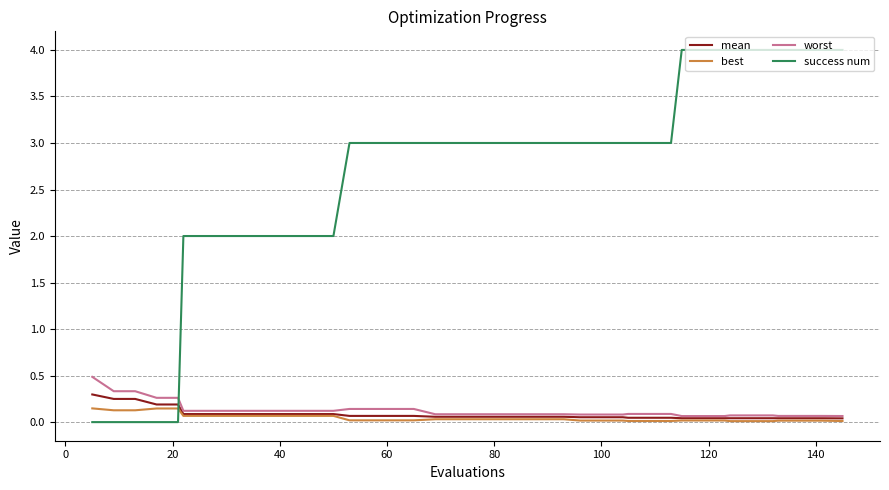

What is the maximum value for success num?

4.0